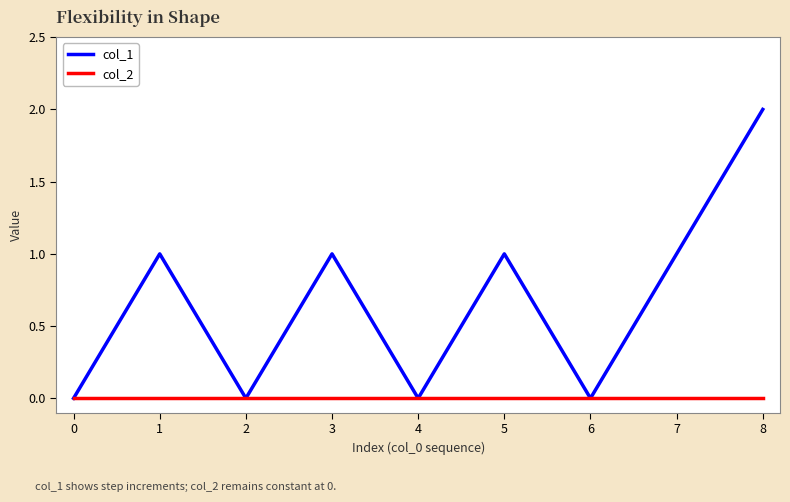

Which series has the largest total across all categories?

col_1